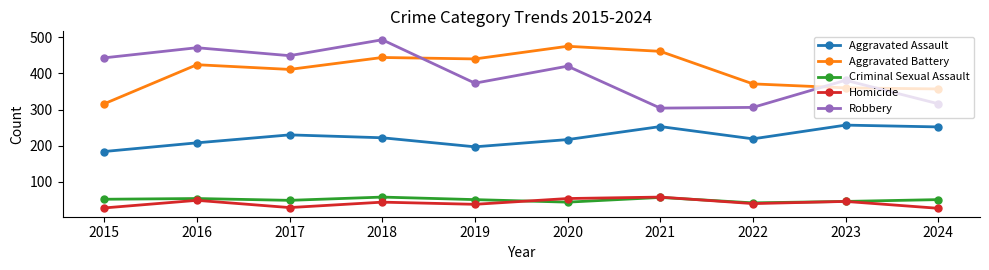

True or false: Robbery and Aggravated Assault cross at least once.

False